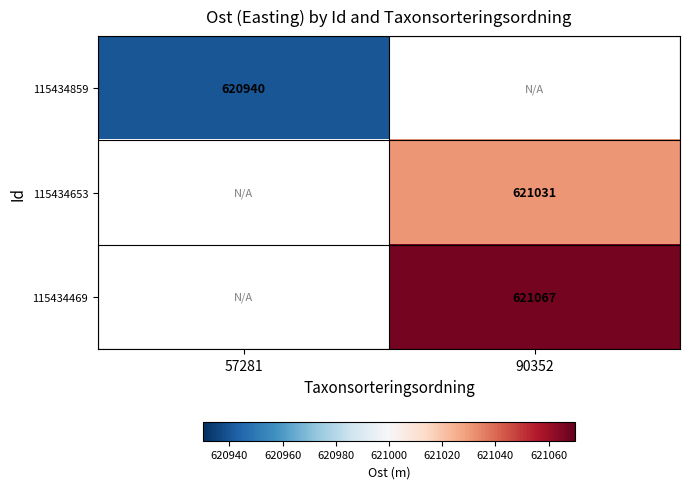

The value of 115434859 at 57281 is 620940. True or false?

True